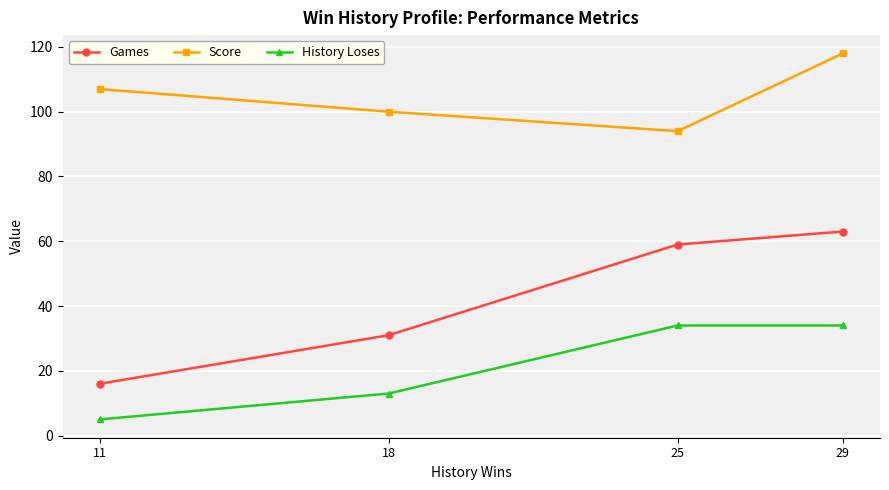

What is the highest value of the History Loses series?

34